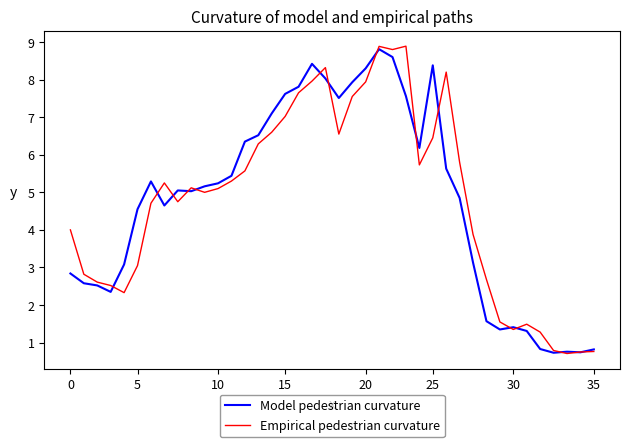

What is the lowest value of the Model pedestrian curvature series?

0.7